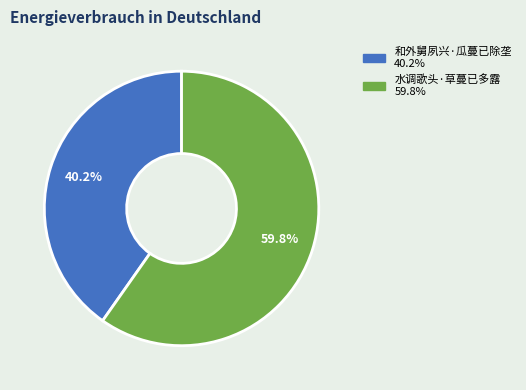

True or false: 水调歌头·草蔓已多露 accounts for 60% of the total.

True